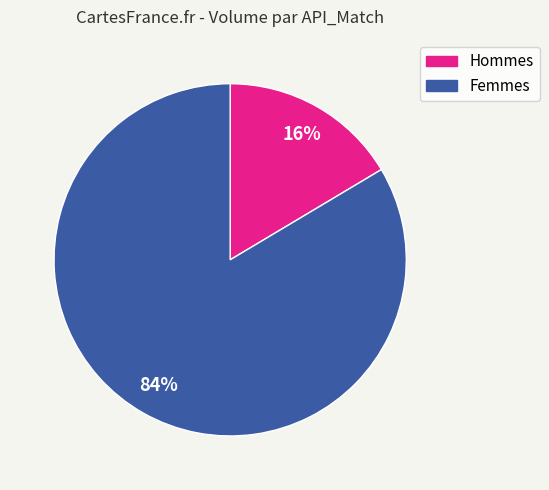

Is there any slice that represents more than half of the pie?

Yes